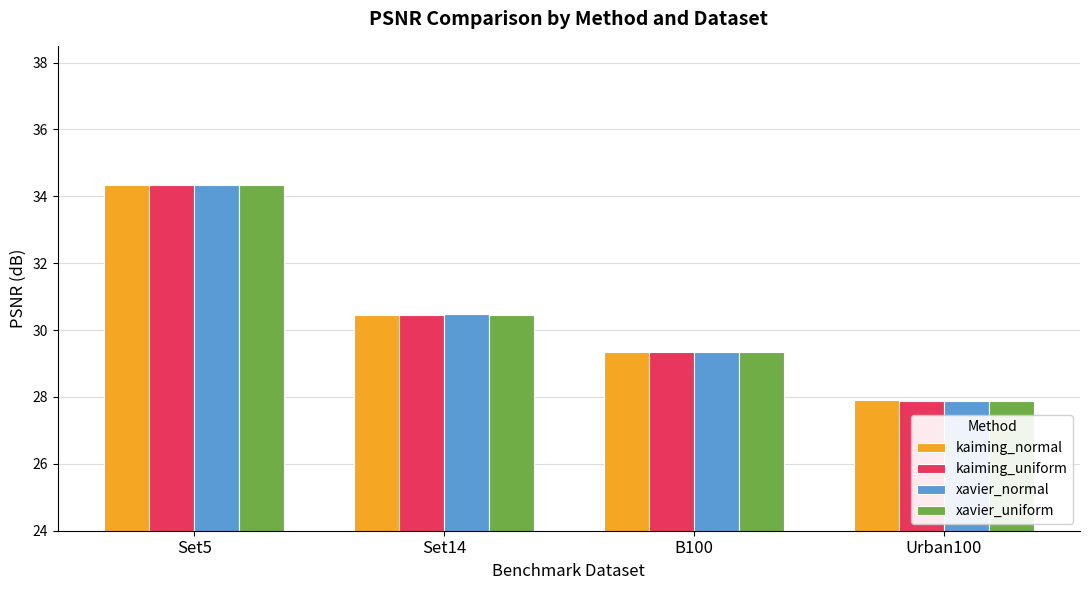

At which label does xavier_normal first exceed 30?

Set5